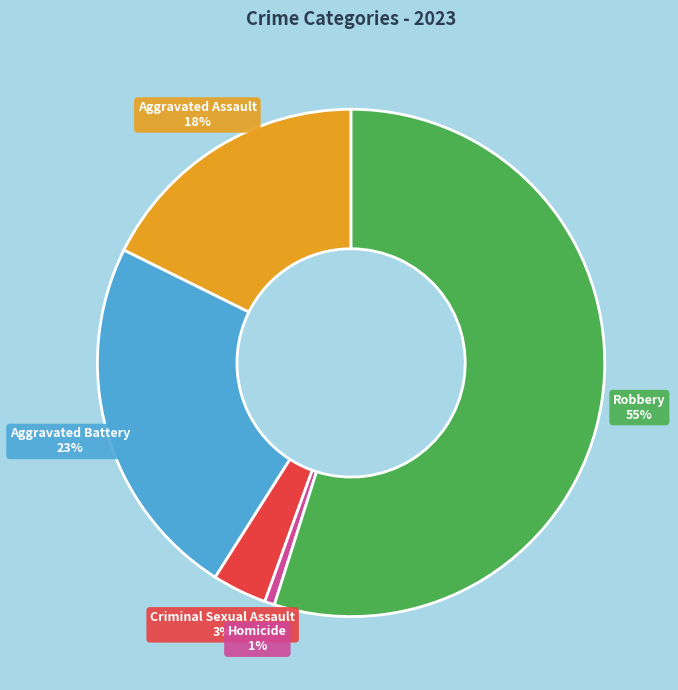

Is there any slice that represents more than half of the pie?

Yes